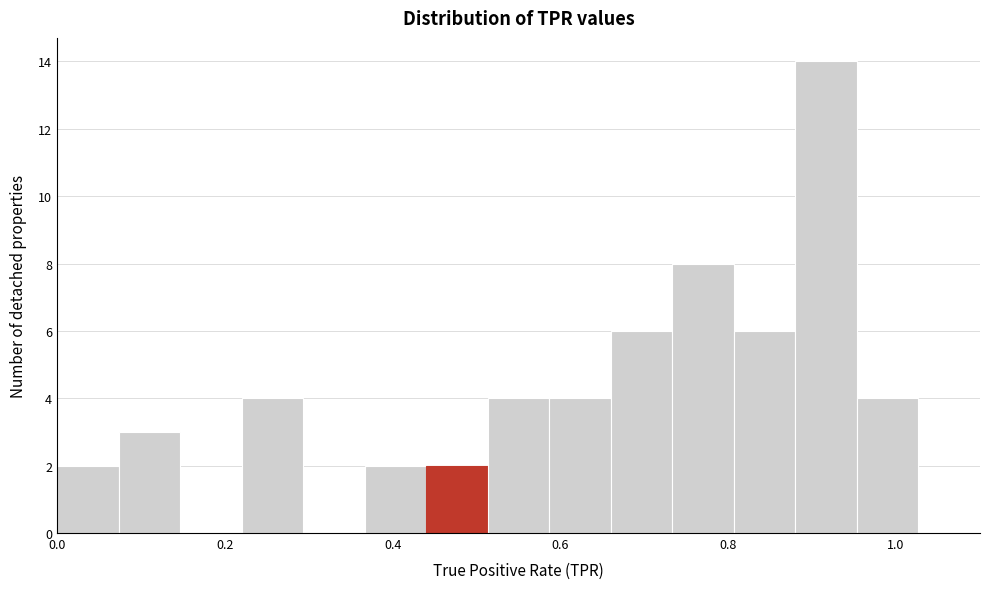

Read against the x-axis, roughly where is the centre of the tallest bar?

0.92